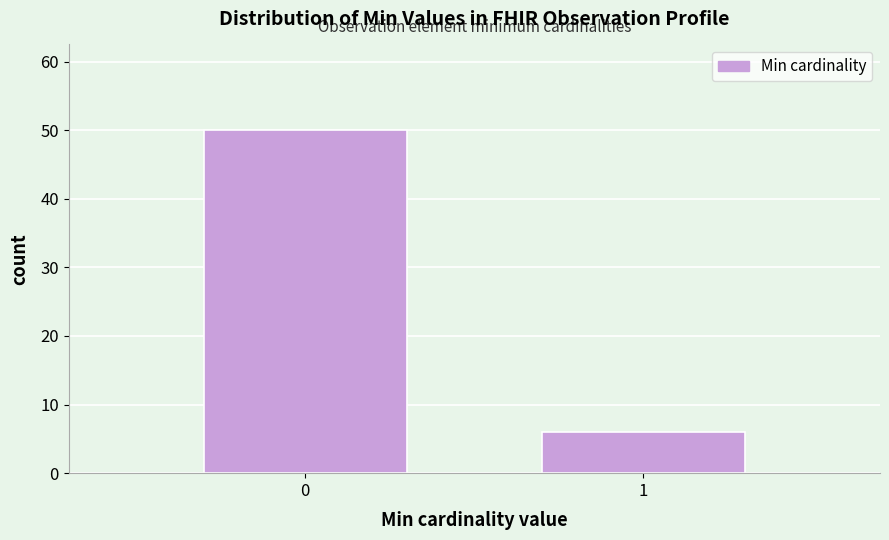

Reading left to right, what are all the values shown in this chart?

50	6